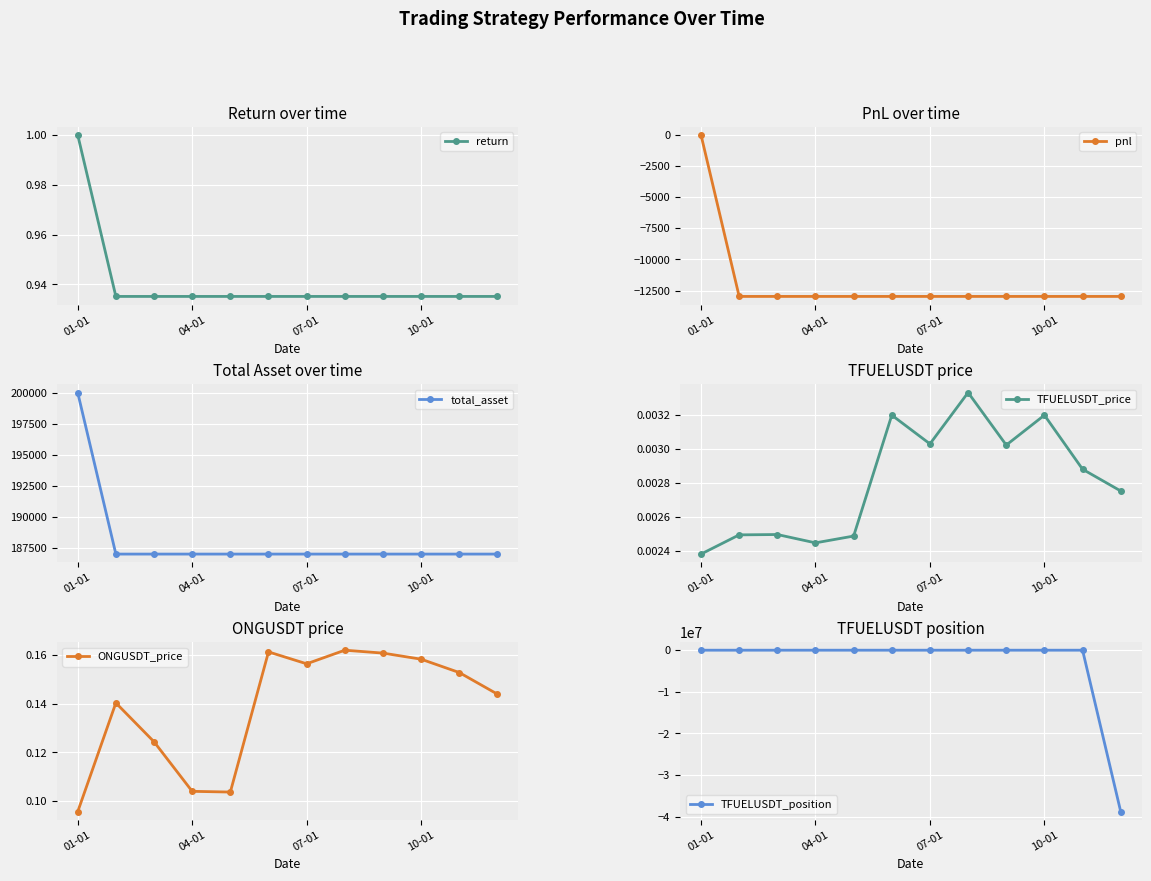

What is the minimum value for TFUELUSDT_position?

-38850038.9